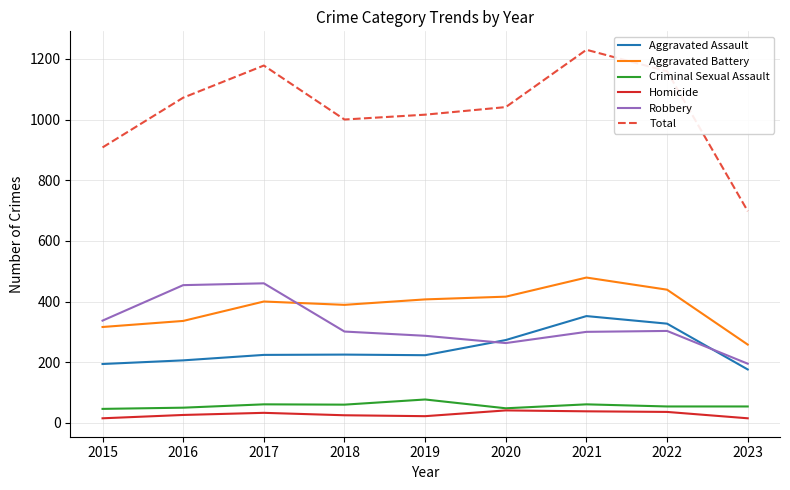

How many series are shown in this chart?

6